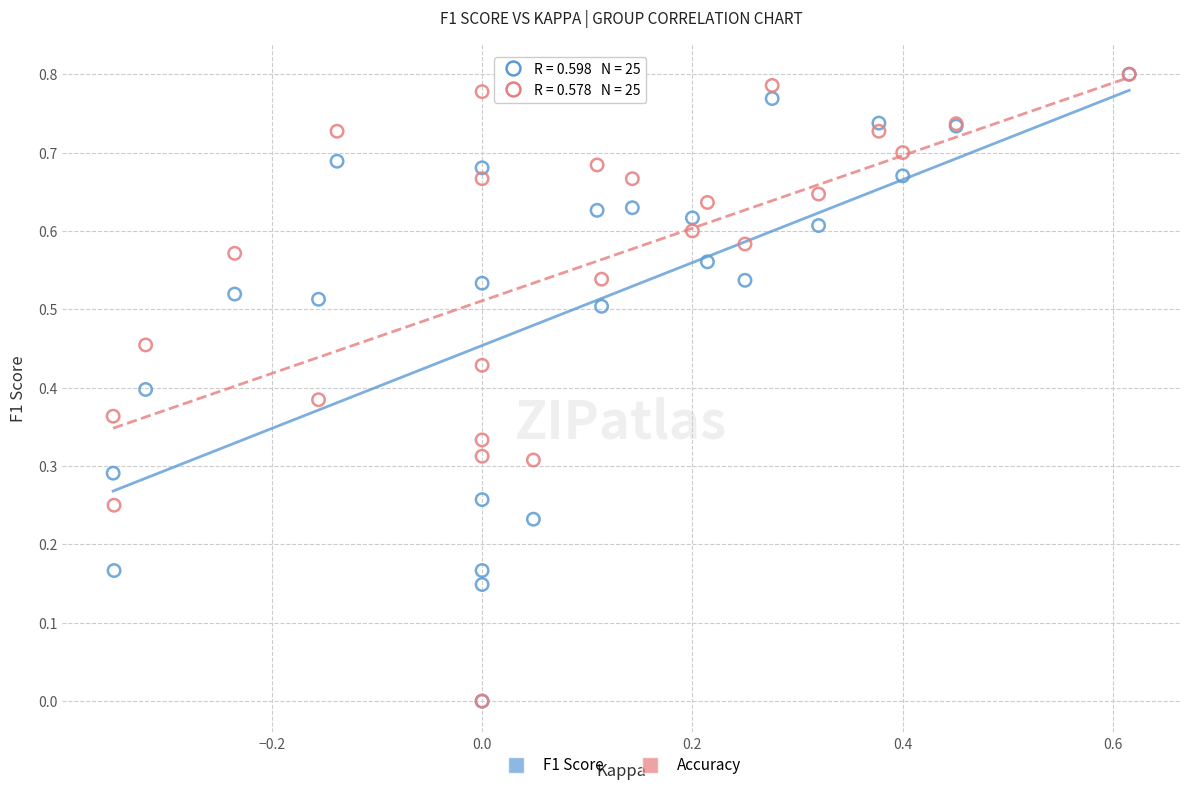

What are all the series names shown in the legend?

F1 Score, Accuracy